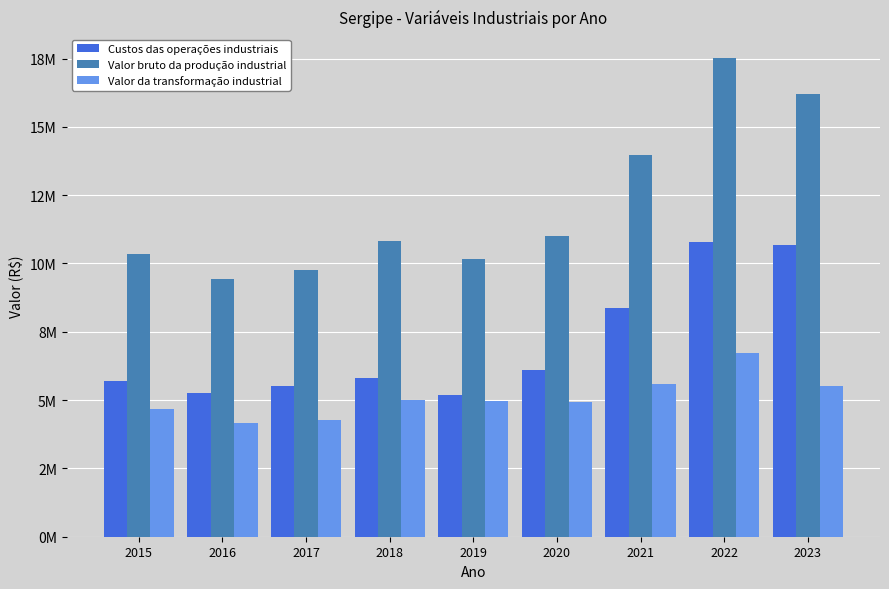

List the series in order of their overall mean, lowest first.

Valor da transformação industrial, Custos das operações industriais, Valor bruto da produção industrial